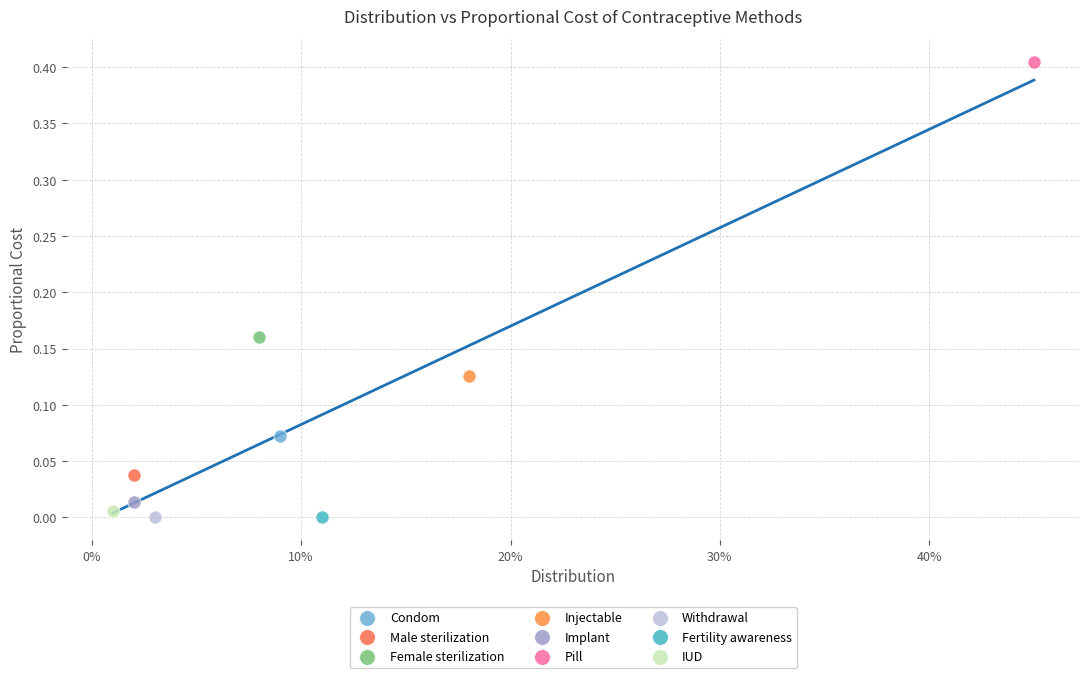

What are all the series names shown in the legend?

Condom, Male sterilization, Female sterilization, Injectable, Implant, Pill, Withdrawal, Fertility awareness, IUD